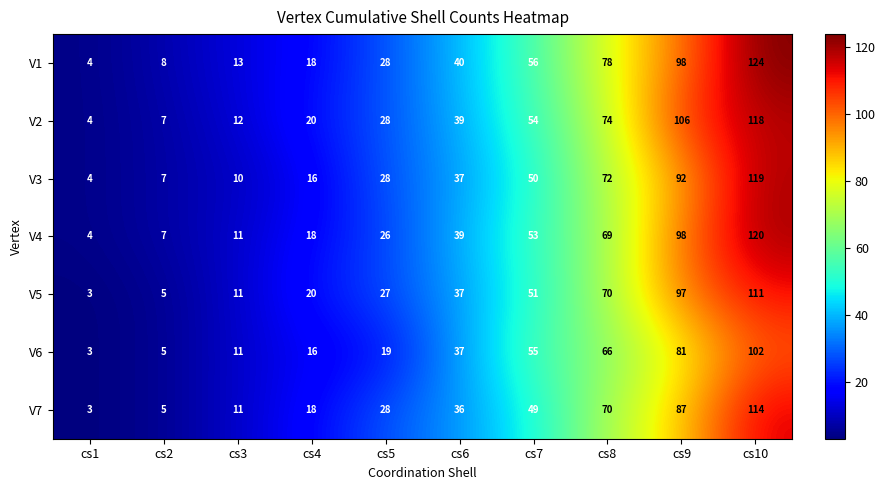

What is the sum of all V7 values?

421